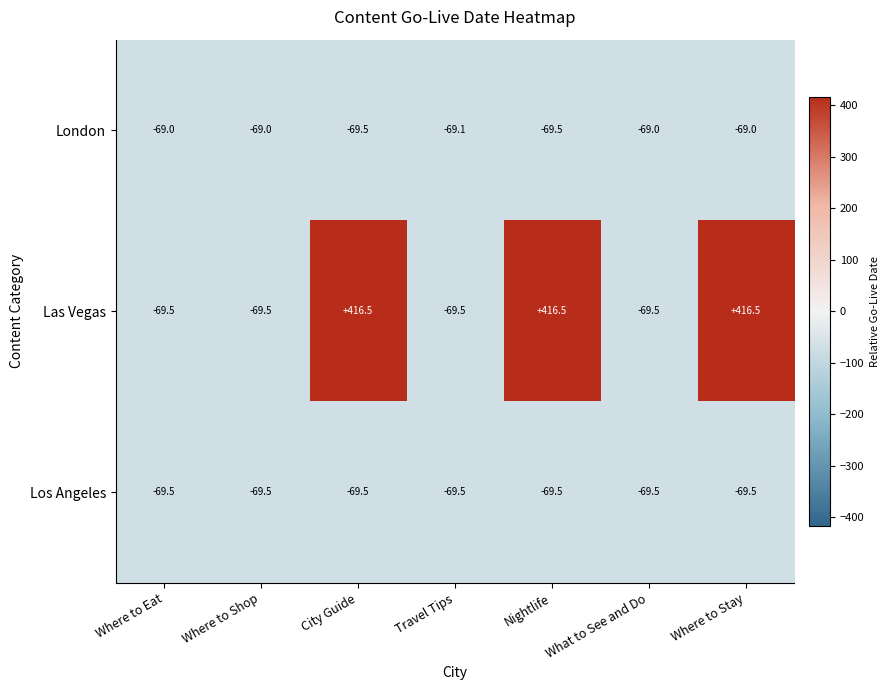

At how many categories does at least one series exceed 160?

3